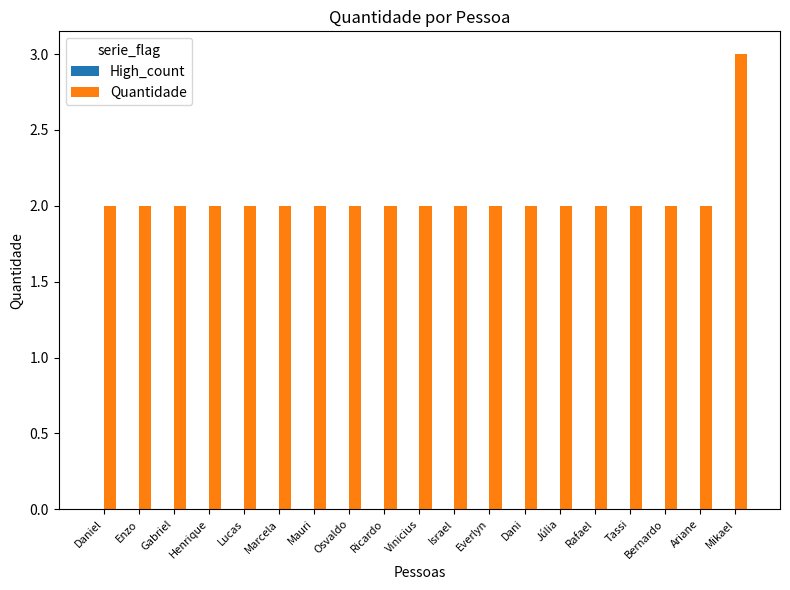

What is the value of the 14th bar from the left?

2